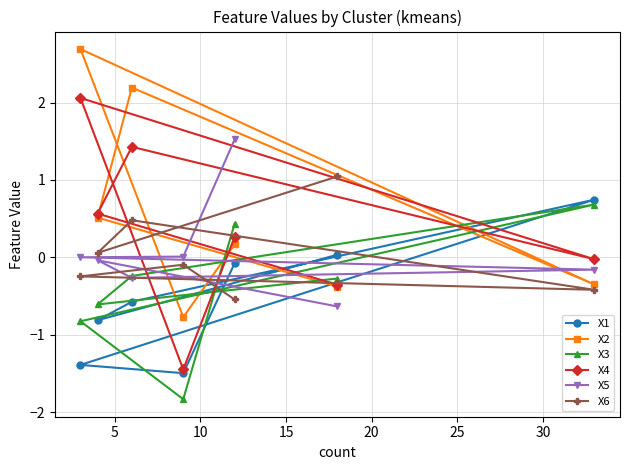

What is the maximum value shown in the chart?

2.7